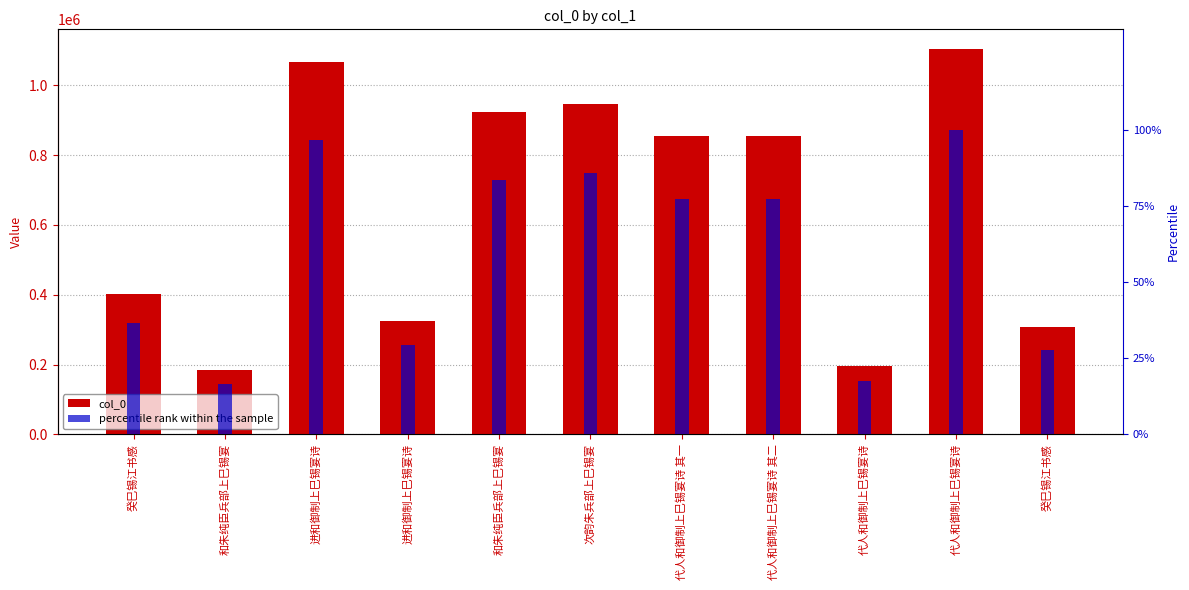

What is the label of the 6th bar from the left?

次韵朱兵部上巳锡宴